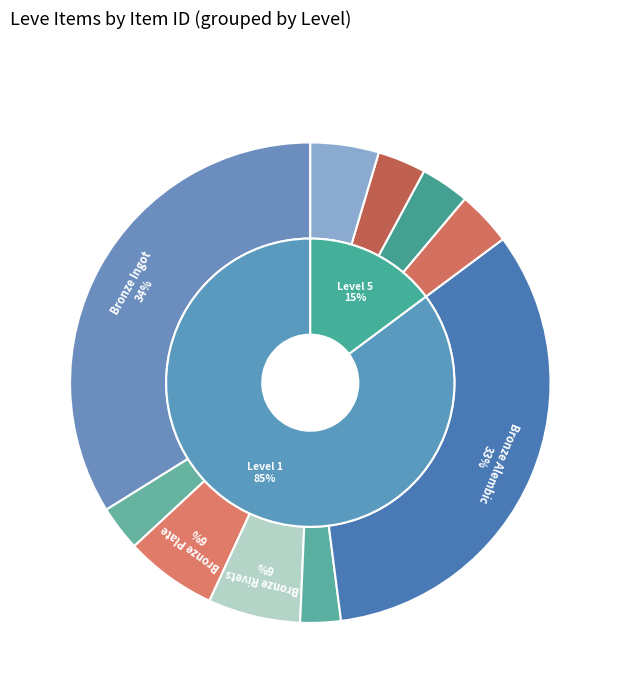

To the nearest percent, what portion does Bronze Barbut represent?

3%